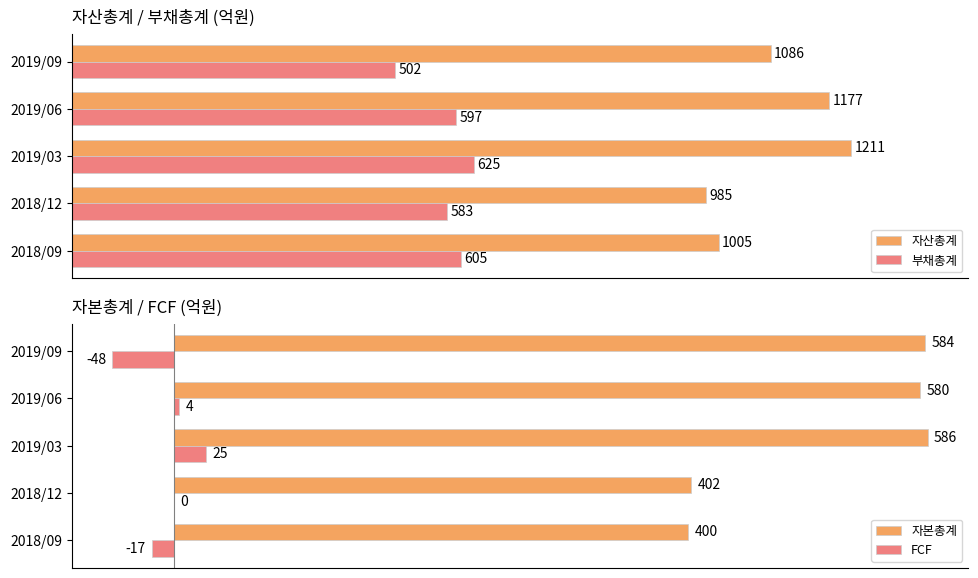

Which series has the largest total across all categories?

자산총계